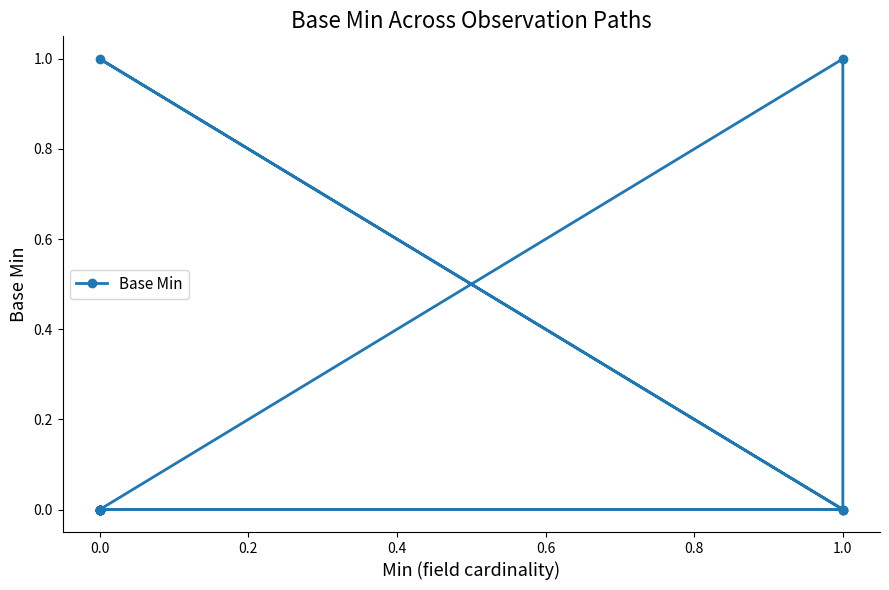

How many interior local valleys (lower than both neighbors) does the data have?

1